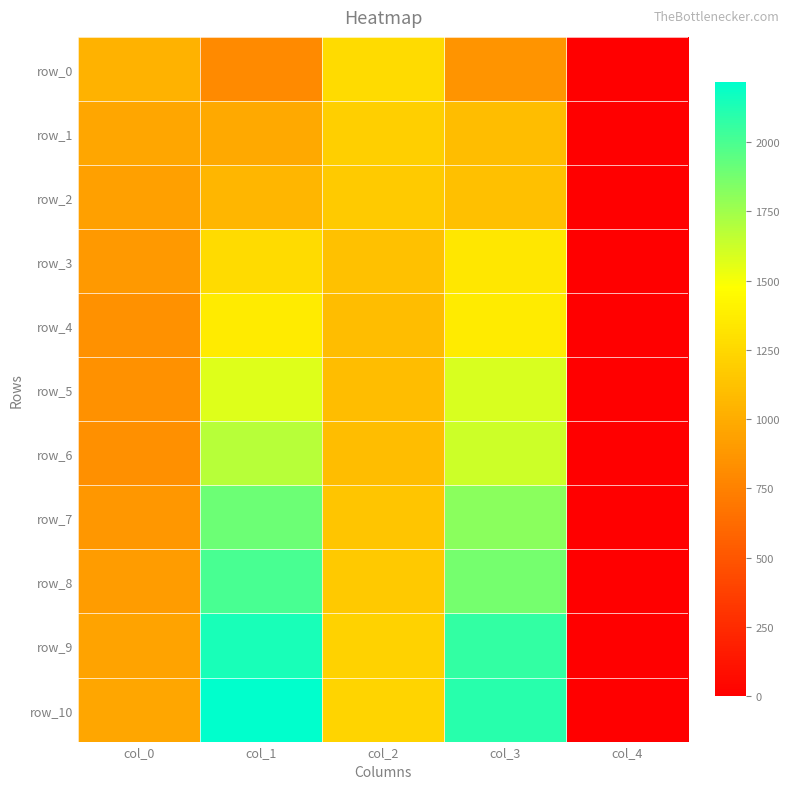

Reading left to right, extract all data points from this chart.

row_0: col_0=1035.8	col_1=799.2	col_2=1267.0	col_3=865.4	col_4=0.0
row_1: col_0=964.1	col_1=984.4	col_2=1196.7	col_3=1091.2	col_4=0.0
row_2: col_0=929.0	col_1=1062.8	col_2=1175.1	col_3=1114.2	col_4=0.0
row_3: col_0=884.4	col_1=1267.0	col_2=1121.0	col_3=1333.3	col_4=0.0
row_4: col_0=847.8	col_1=1359.0	col_2=1098.0	col_3=1360.3	col_4=0.0
row_5: col_0=841.1	col_1=1569.9	col_2=1095.3	col_3=1584.8	col_4=0.0
row_6: col_0=835.7	col_1=1687.6	col_2=1095.3	col_3=1625.4	col_4=0.0
row_7: col_0=880.3	col_1=1895.8	col_2=1149.4	col_3=1813.3	col_4=0.0
row_8: col_0=904.6	col_1=2006.7	col_2=1164.3	col_3=1875.5	col_4=0.0
row_9: col_0=949.3	col_1=2139.2	col_2=1218.3	col_3=2060.8	col_4=0.0
row_10: col_0=966.3	col_1=2215.9	col_2=1229.2	col_3=2095.9	col_4=0.0